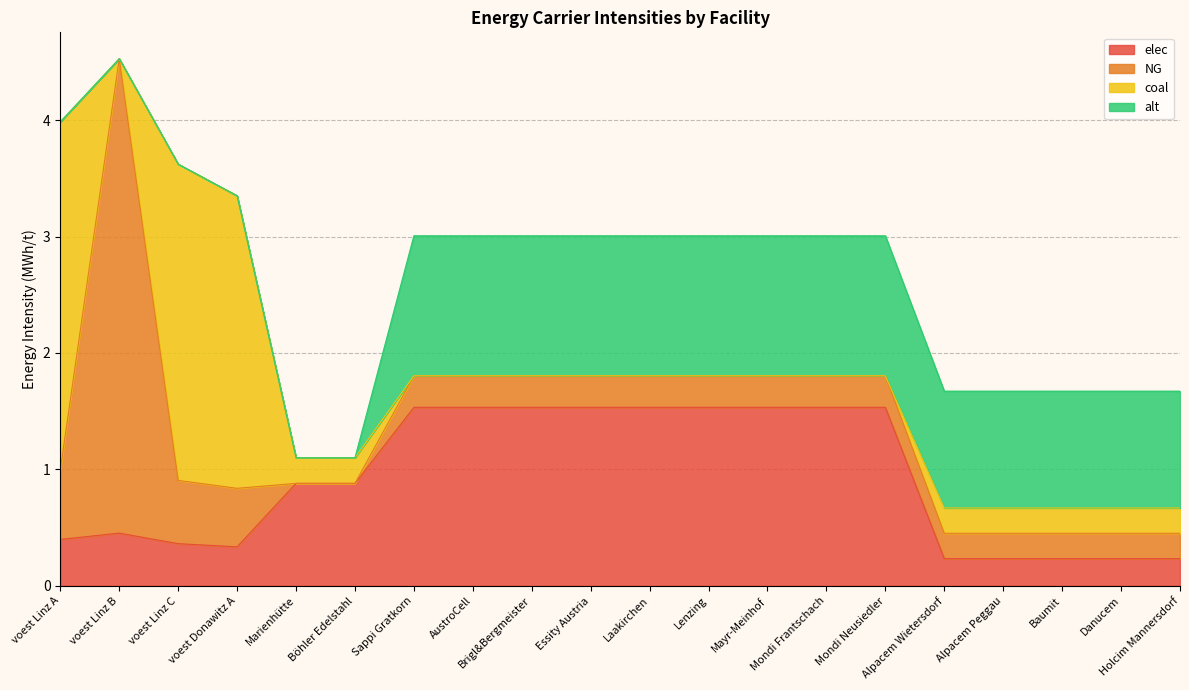

What is the label of the 7th point from the right?

Mondi Frantschach